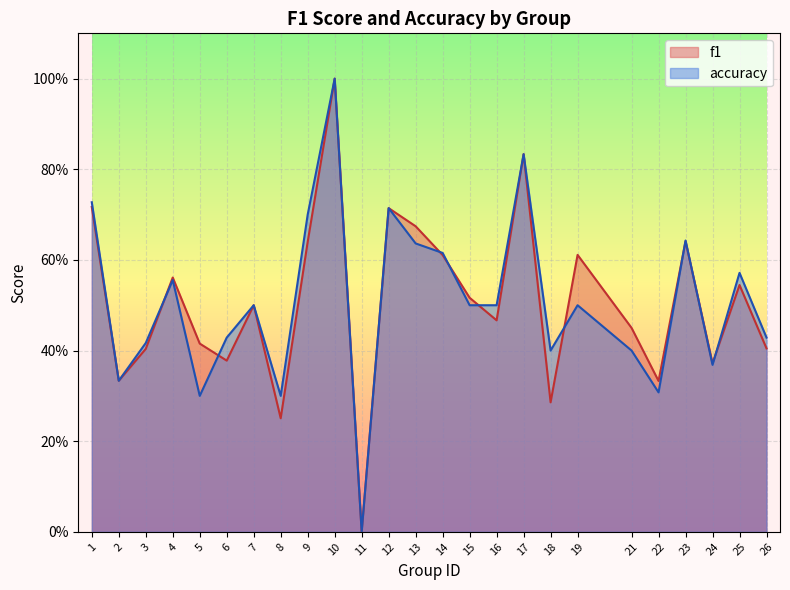

Reading left to right, transcribe all the data shown in this chart.

f1: 0.7	0.3	0.4	0.6	0.4	0.4	0.5	0.3	0.6	1.0	0.0	0.7	0.7	0.6	0.5	0.5	0.8	0.3	0.6	0.5	0.3	0.6	0.4	0.5	0.4
accuracy: 0.7	0.3	0.4	0.6	0.3	0.4	0.5	0.3	0.7	1.0	0.0	0.7	0.6	0.6	0.5	0.5	0.8	0.4	0.5	0.4	0.3	0.6	0.4	0.6	0.4